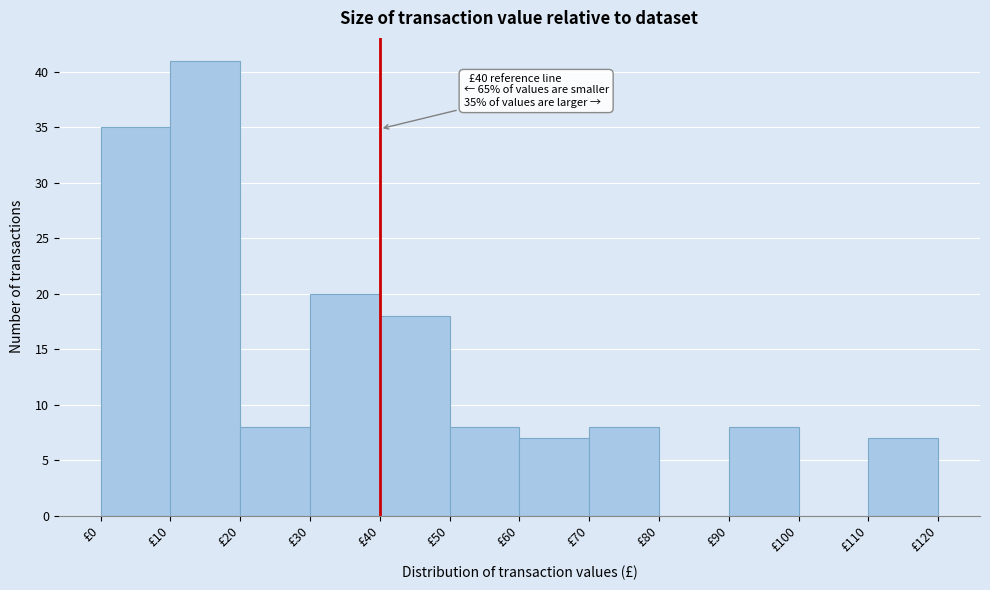

Over which range of the x-axis is the bar tallest?

10 to 20